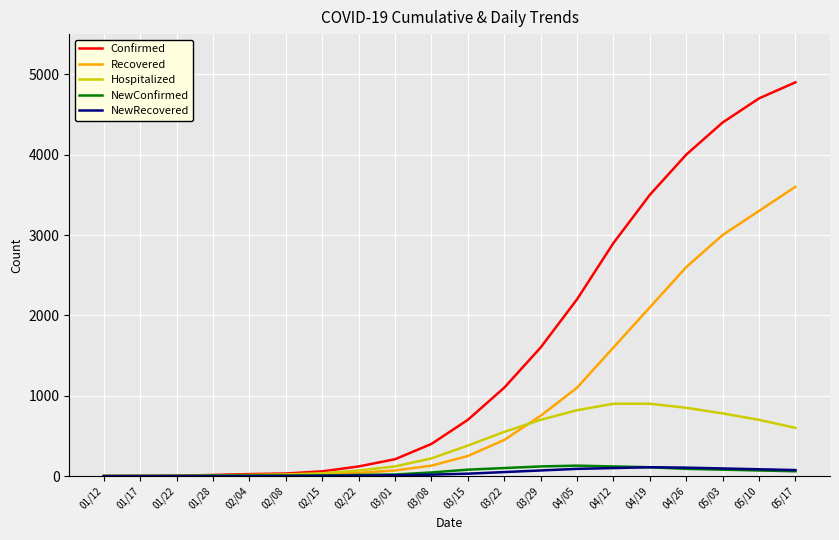

What is the difference between the maximum and minimum values in the Hospitalized series?

899